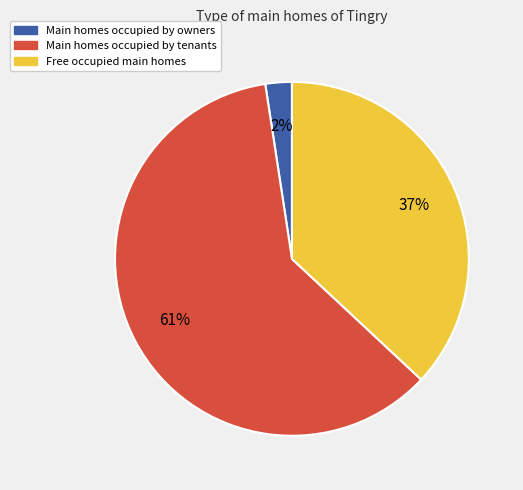

Rank the categories by value from lowest to highest.

Main homes occupied by owners, Free occupied main homes, Main homes occupied by tenants